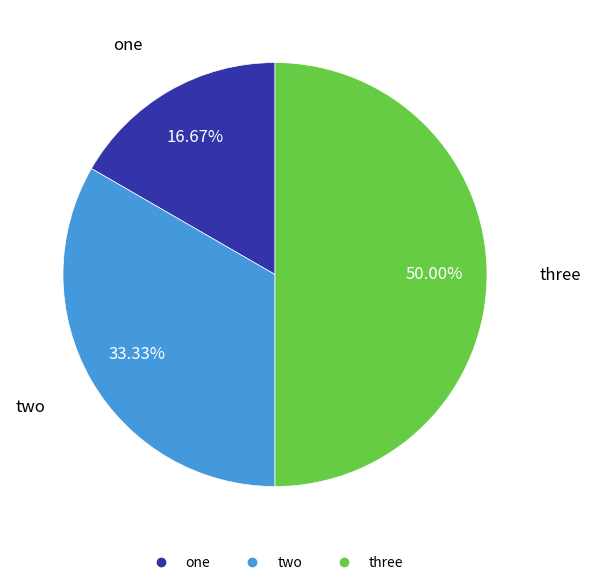

What is the ratio of the value at three to the value at two?

1.5